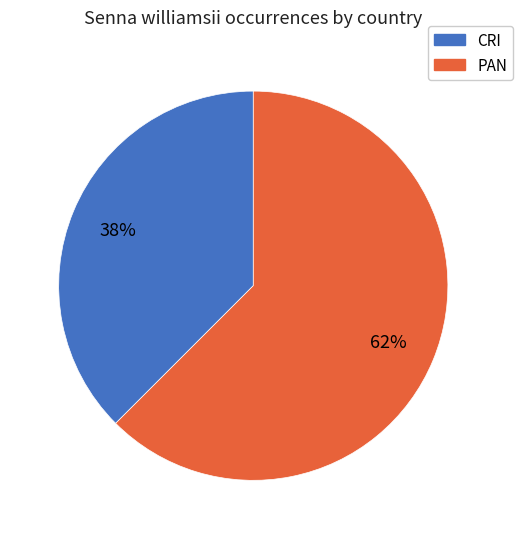

Is there a majority slice in this chart?

Yes